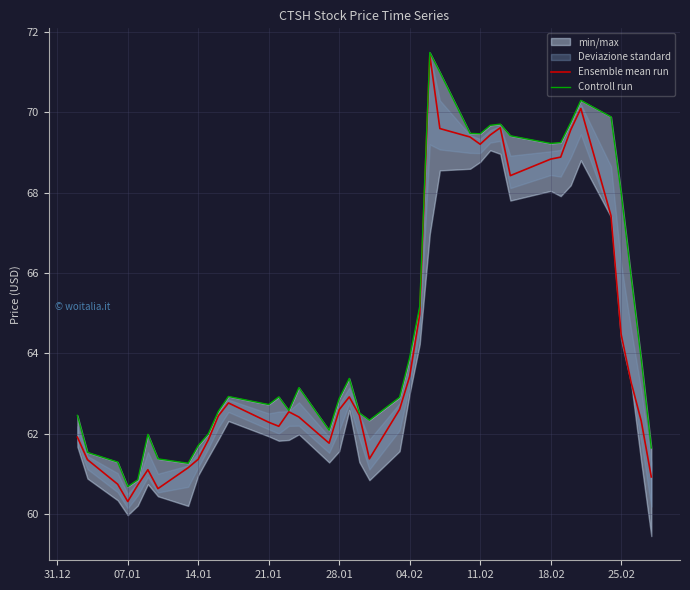

The value of Ensemble mean run at 04.02 is 63.4. True or false?

True